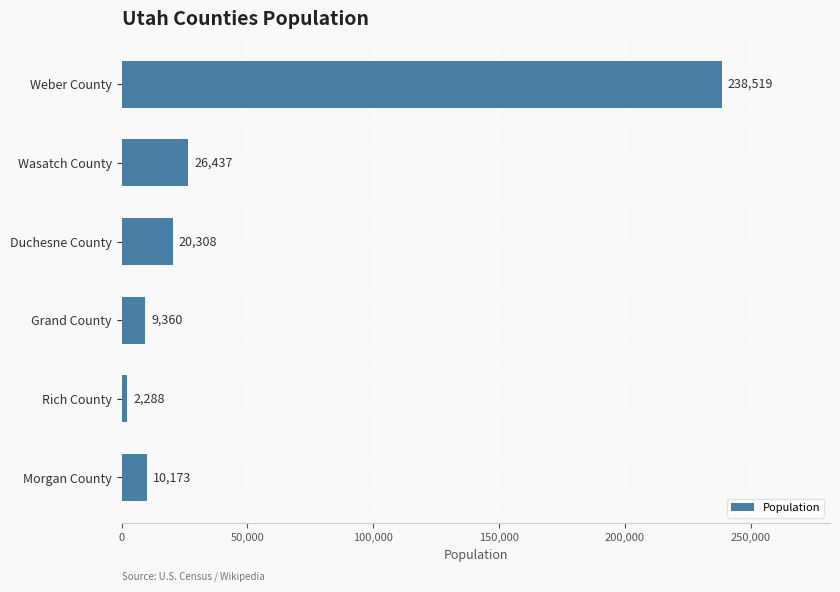

What value does the data have at Weber County, to the nearest 10?

238520